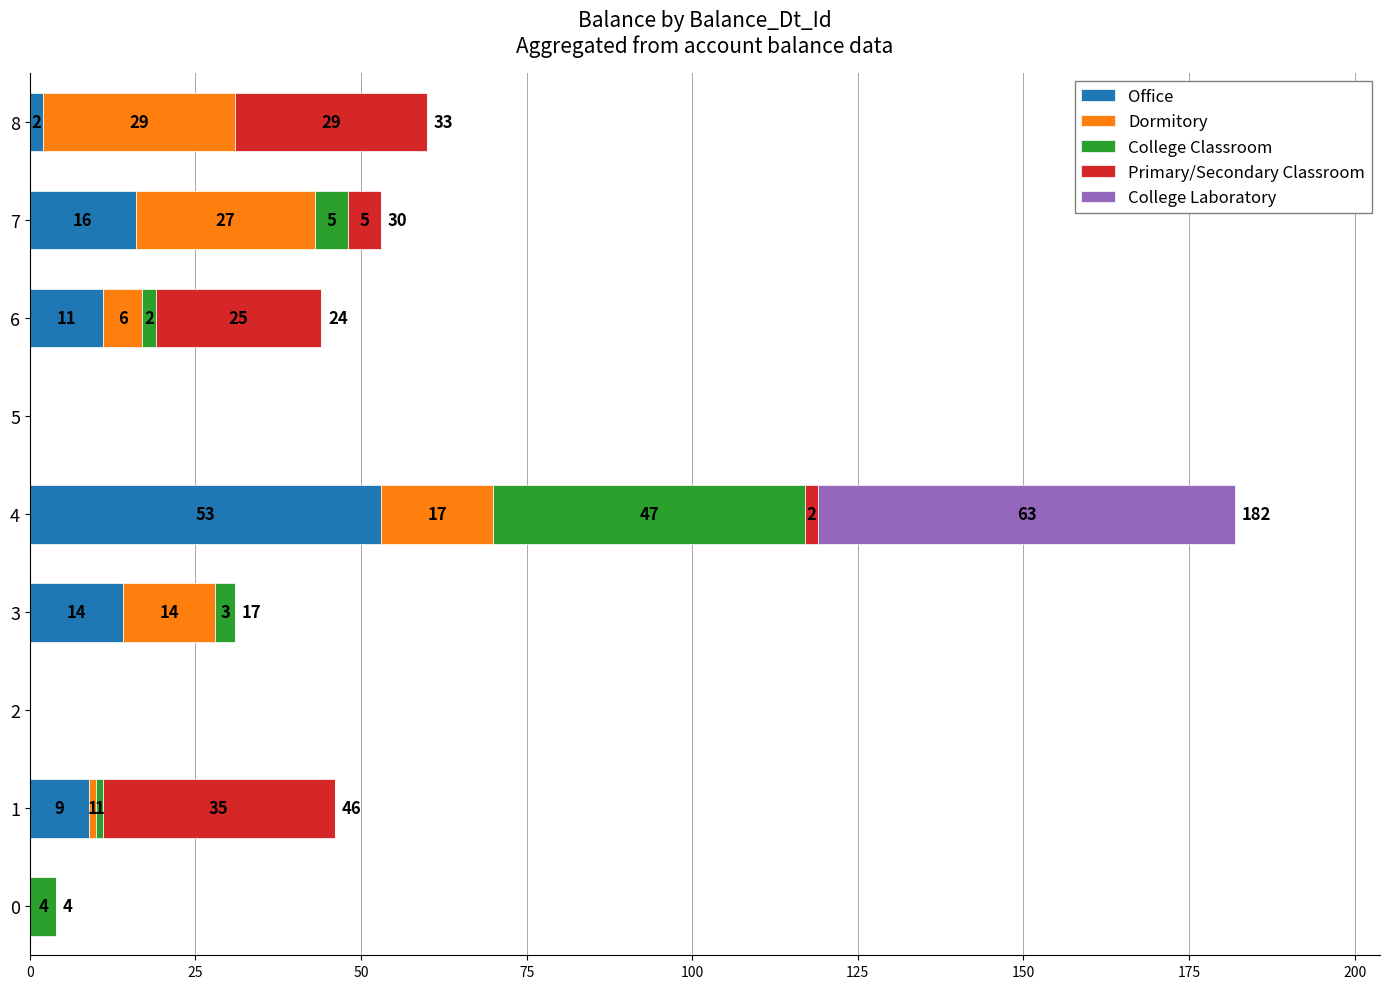

The Office series shows 7 at 3. True or false?

False